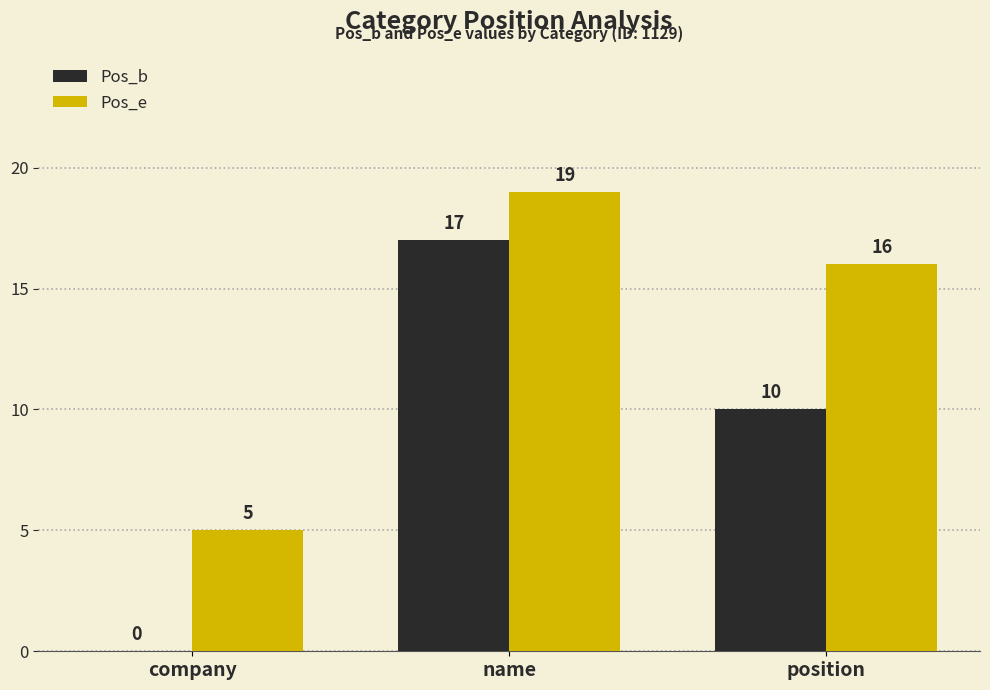

Which category has the highest value across all series?

name